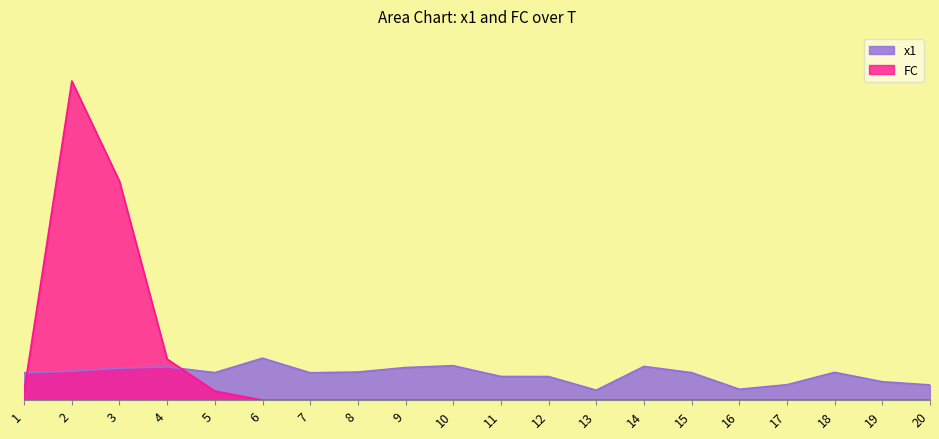

How many data points in FC are above 0?

5